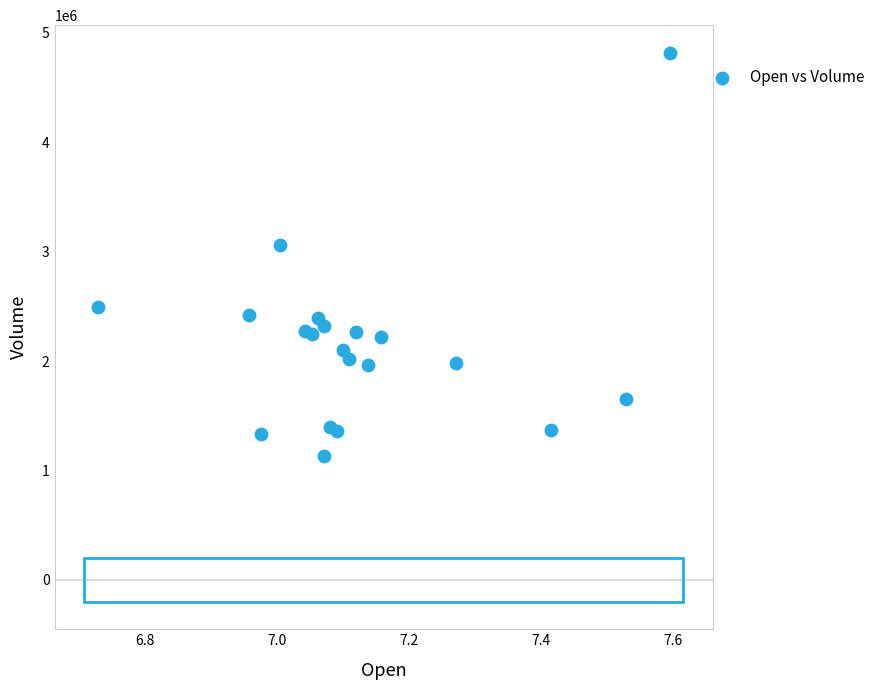

What Y value in the scatter plot is closest to 2975850?

3061900